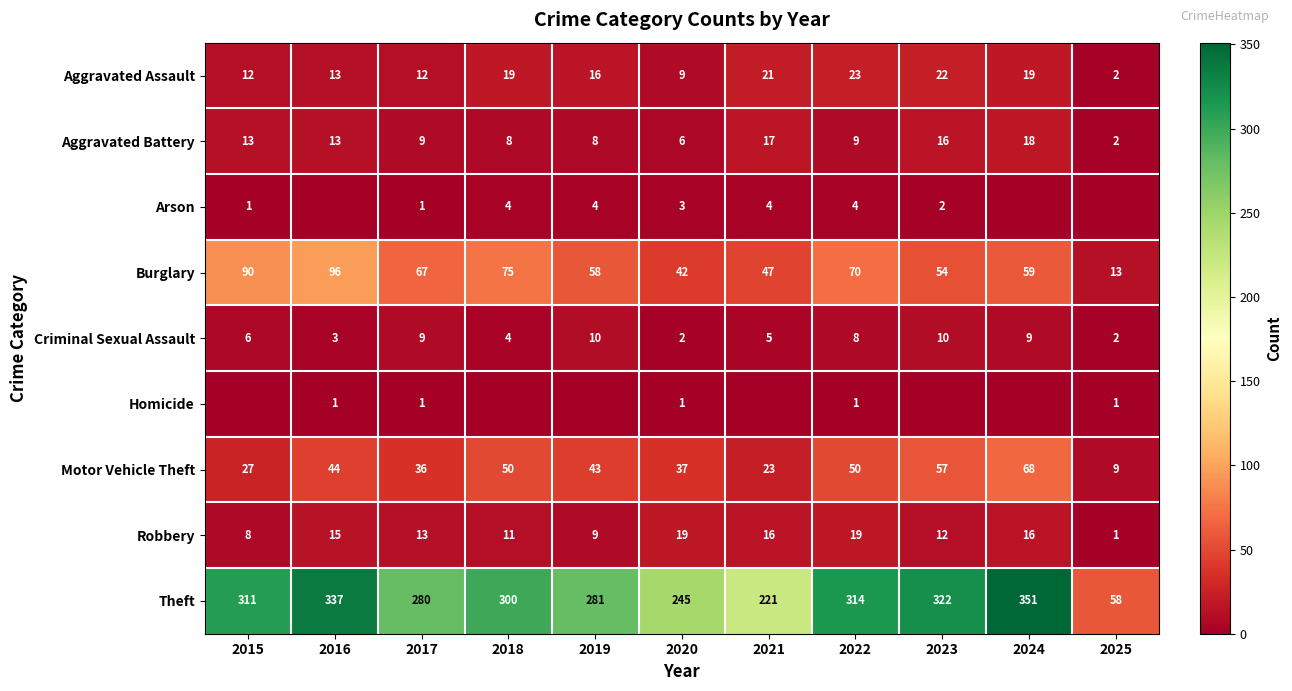

How many data points in Robbery are less than 13?

5